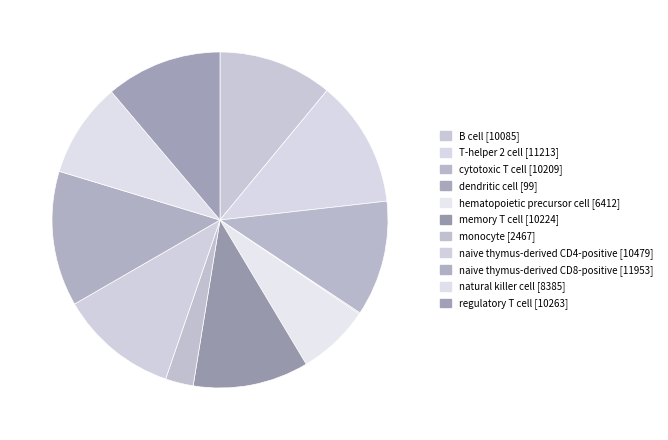

How many slices are in this pie chart?

11